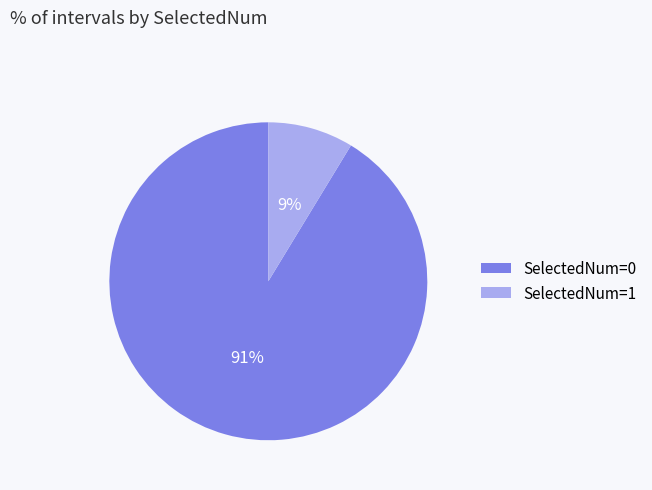

True or false: SelectedNum=0 accounts for 91% of the total.

True